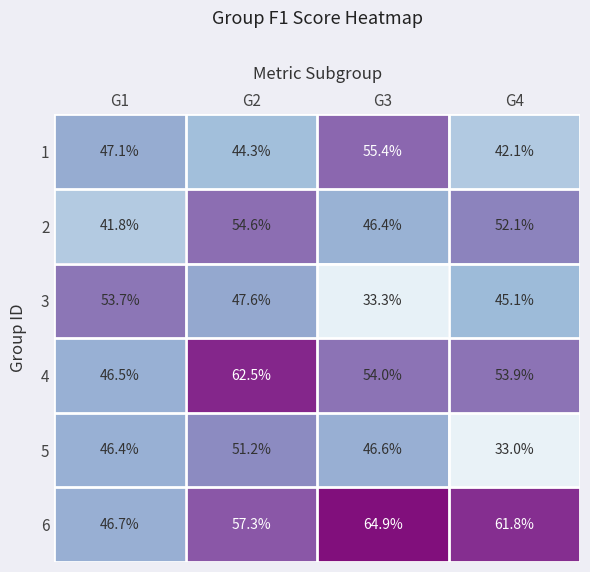

What is the highest value of the 1 series?

55.4